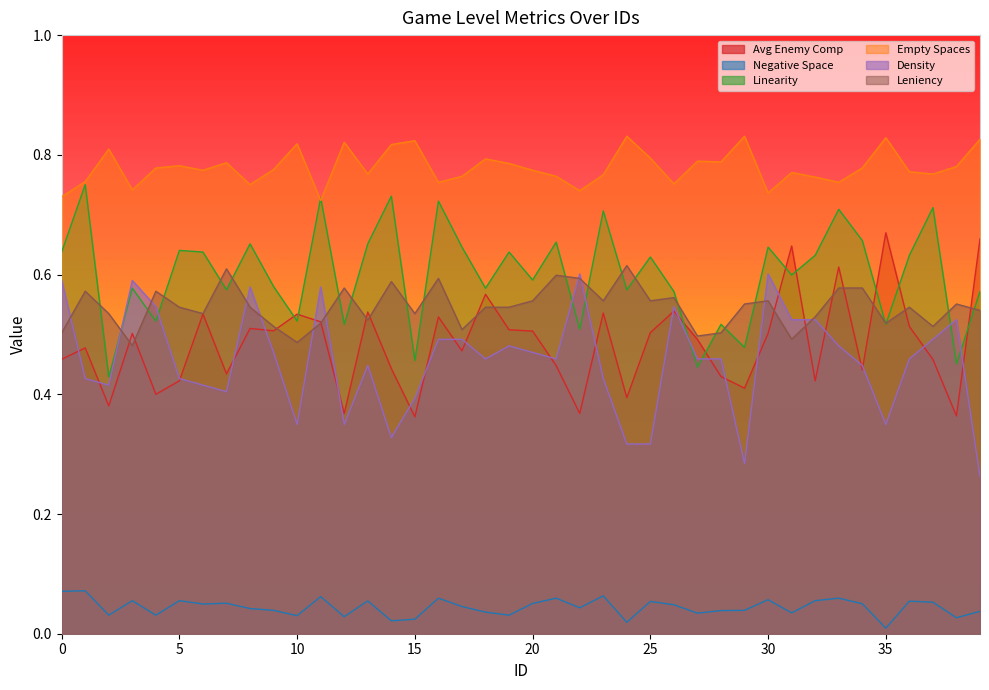

At which category is the sum across all series the highest?

33